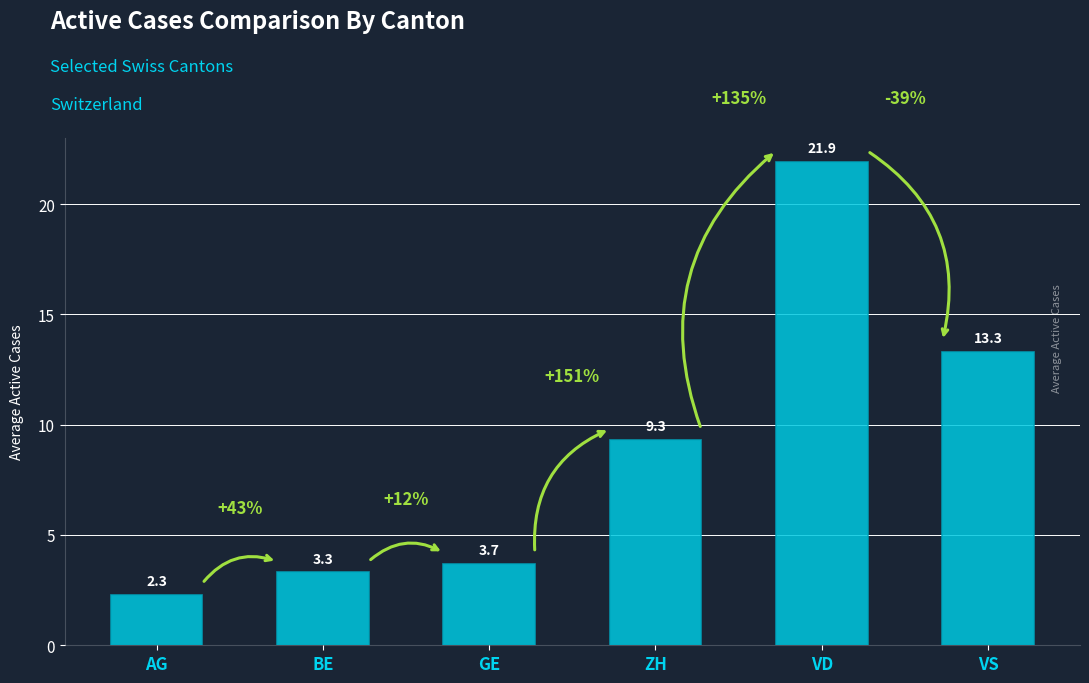

What is the ratio of the value at VS to the value at GE?

3.6